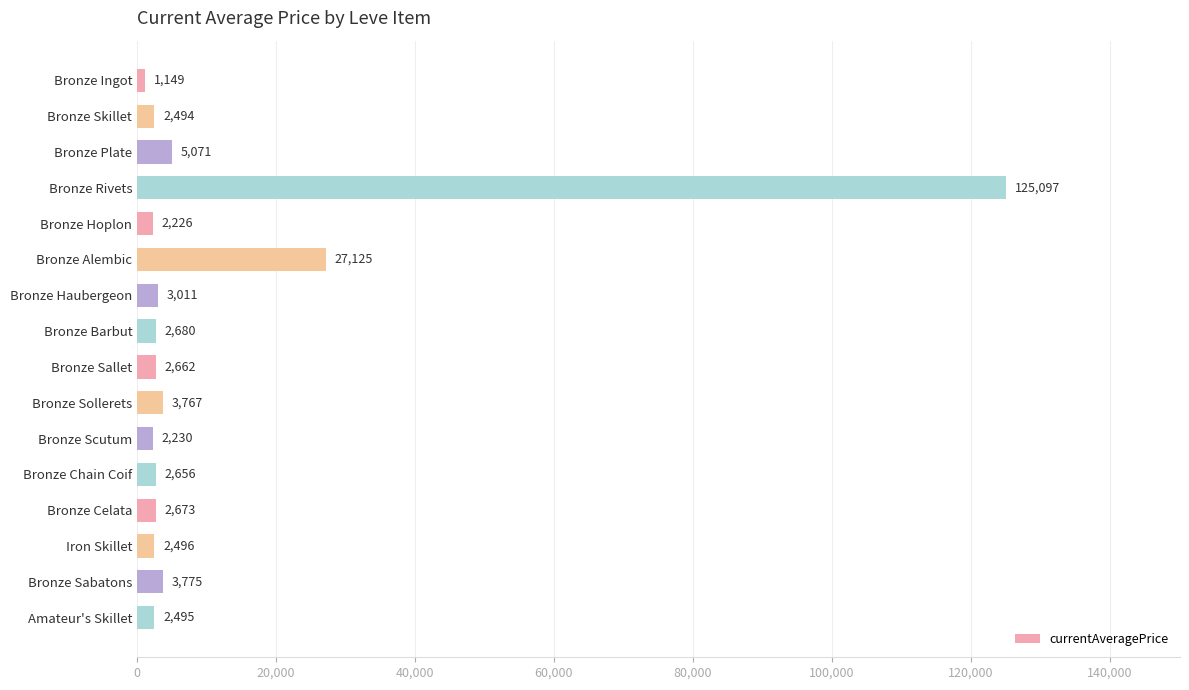

What is the change in value from Bronze Skillet to Bronze Barbut?

+186.0